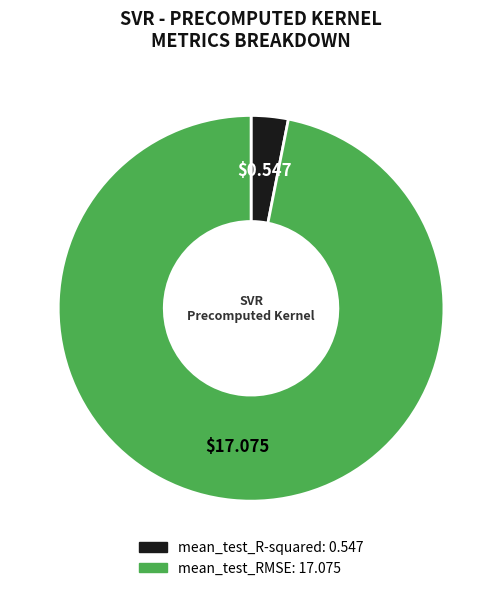

True or false: mean_test_R-squared accounts for 3% of the total.

True